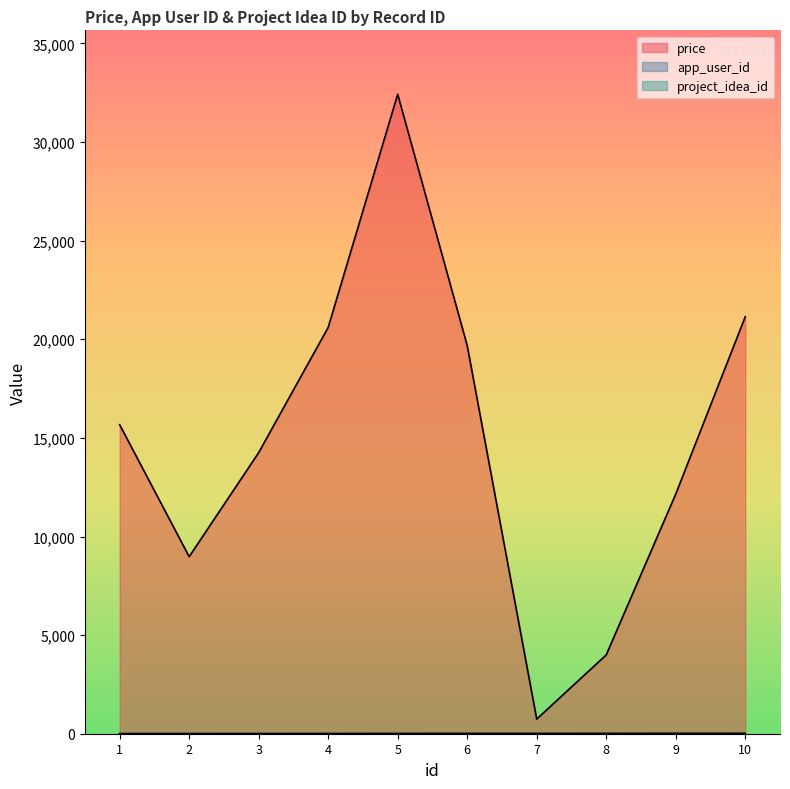

True or false: project_idea_id has more than 2 interior local peaks.

False